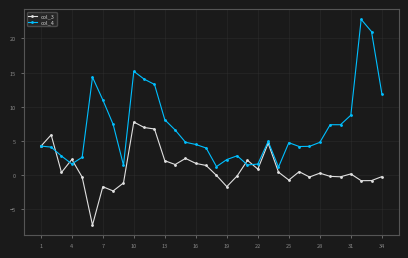

What is the smallest value displayed?

-7.3